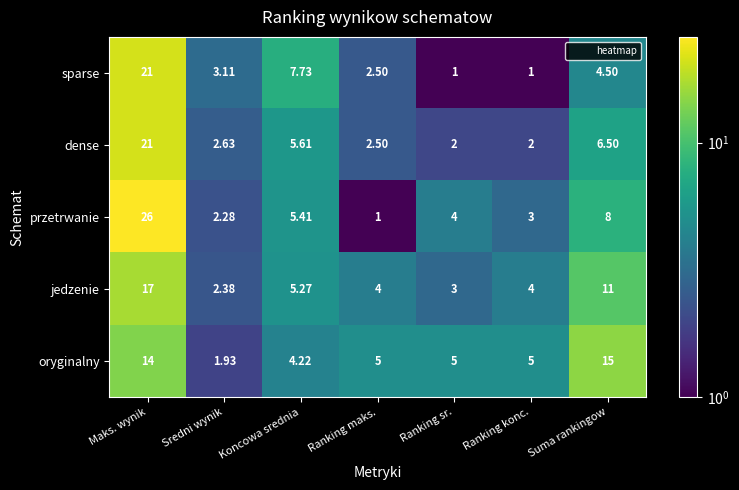

At Ranking sr., list the series in order from largest to smallest.

oryginalny, przetrwanie, jedzenie, dense, sparse